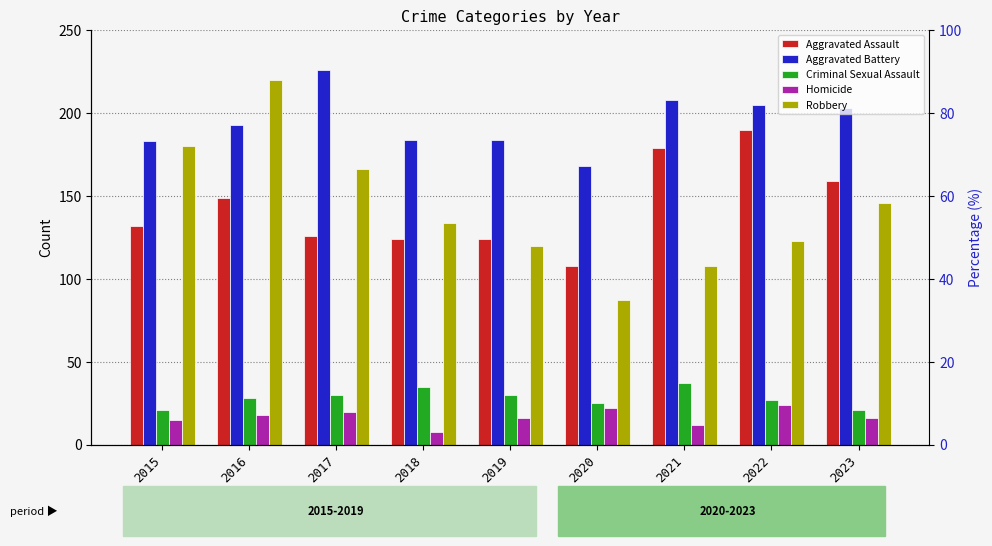

At how many categories does at least one series exceed 103?

9